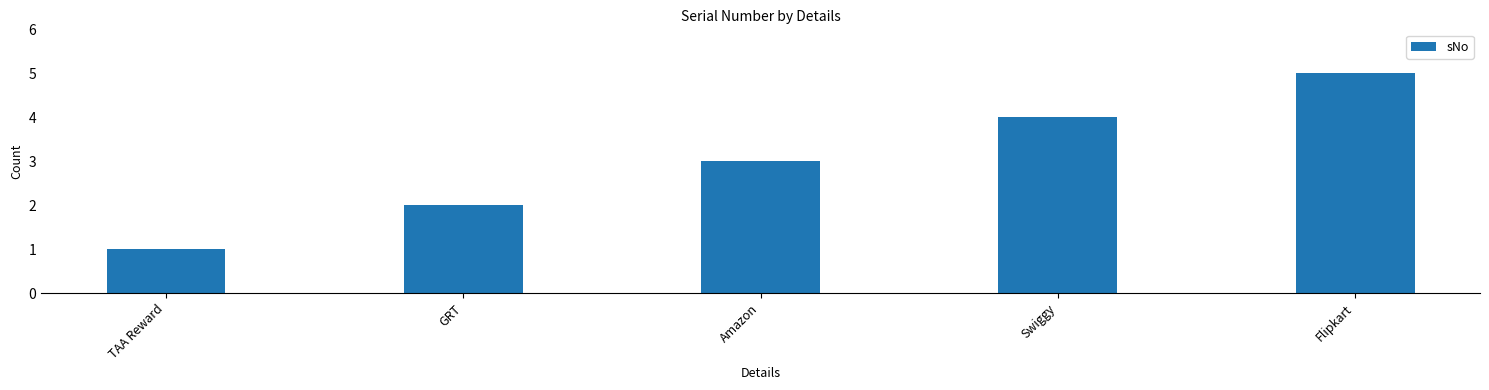

What is the difference between the values at Flipkart and TAA Reward?

4